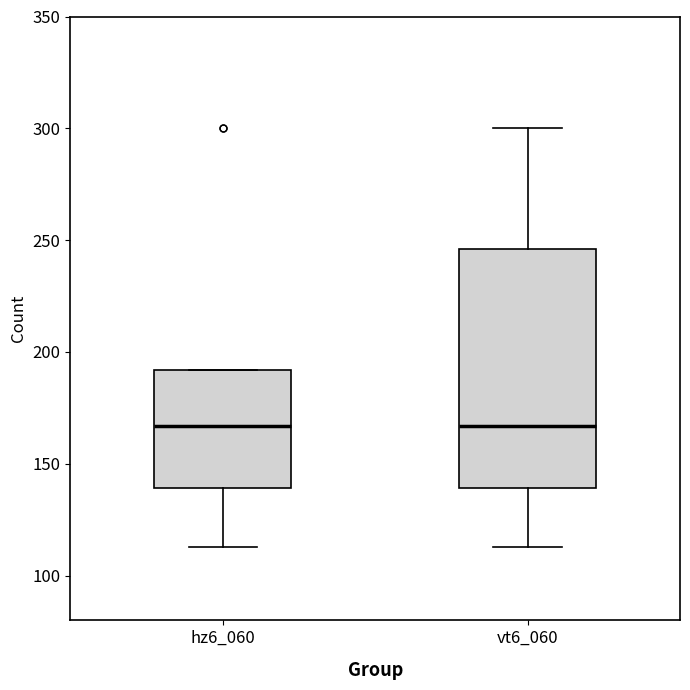

Where does the lower whisker of the box for vt6_060 end on the y-axis? The values are not printed on the chart, so give them approximately, as read against the axis.

115